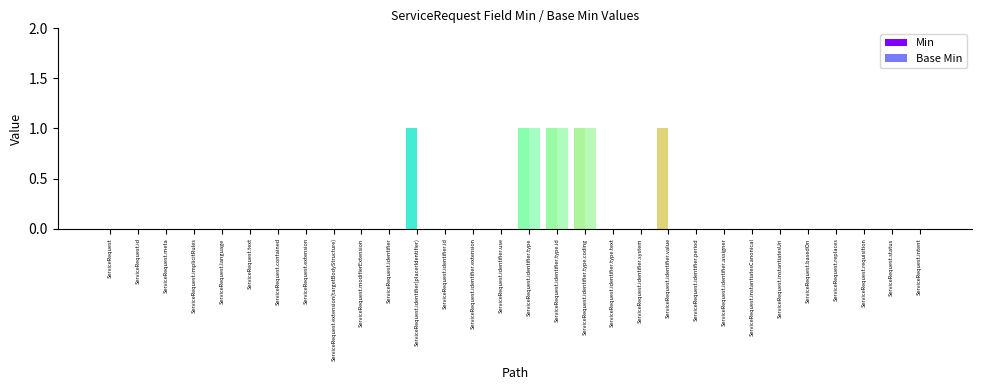

What is the sum of all Min values?

5